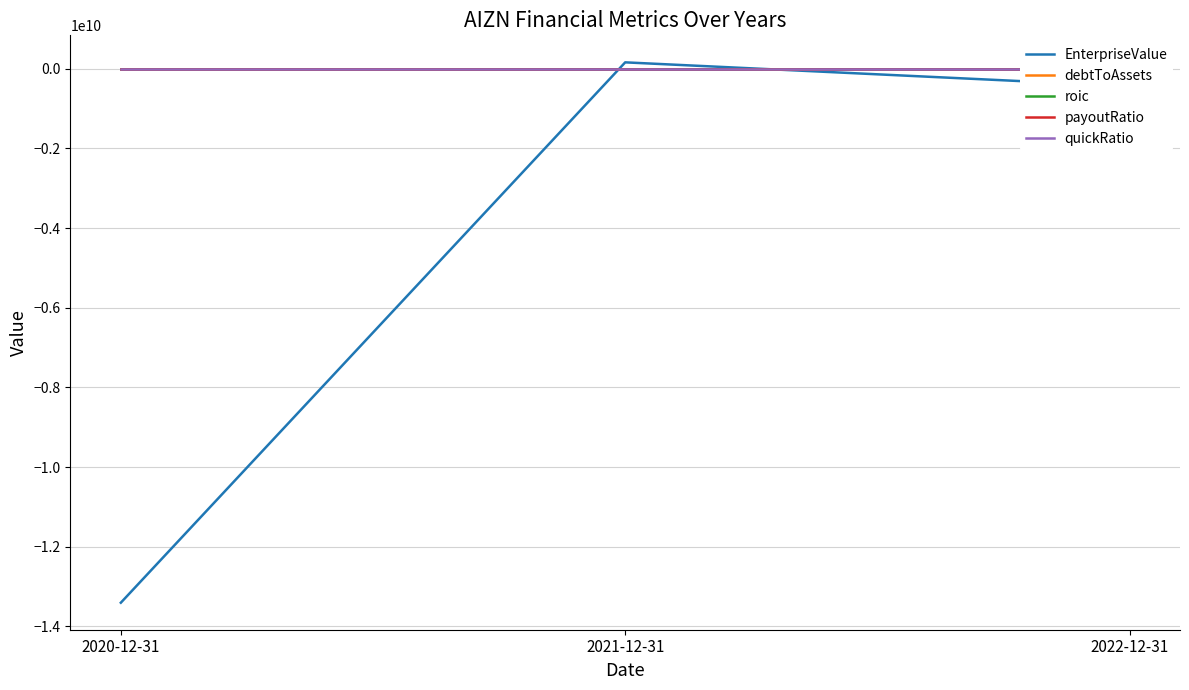

Reading left to right, extract all data points from this chart.

EnterpriseValue: -13404000000.0	162000000.0	-438938789.1
debtToAssets: 0.2	0.1	0.0
roic: 0.0	0.2	0.1
payoutRatio: 0.3	0.3	0.5
quickRatio: 3.7	5.1	0.0